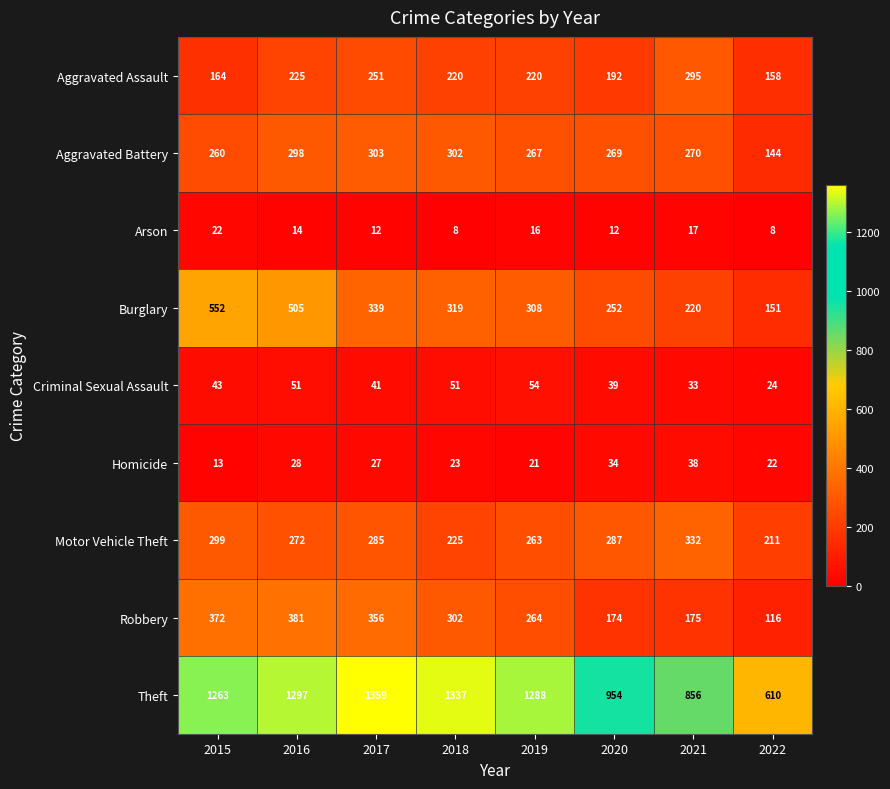

At 2022, list the series in order from largest to smallest.

Theft, Motor Vehicle Theft, Aggravated Assault, Burglary, Aggravated Battery, Robbery, Criminal Sexual Assault, Homicide, Arson